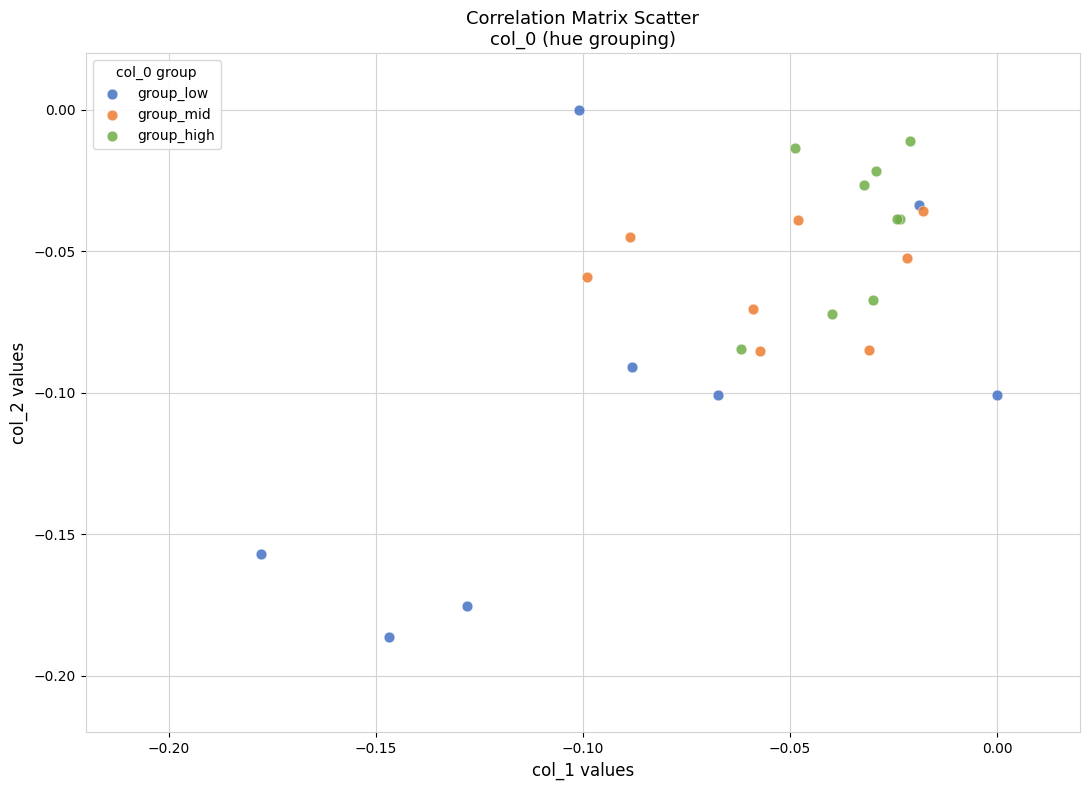

Which series reaches the minimum Y coordinate?

group_low